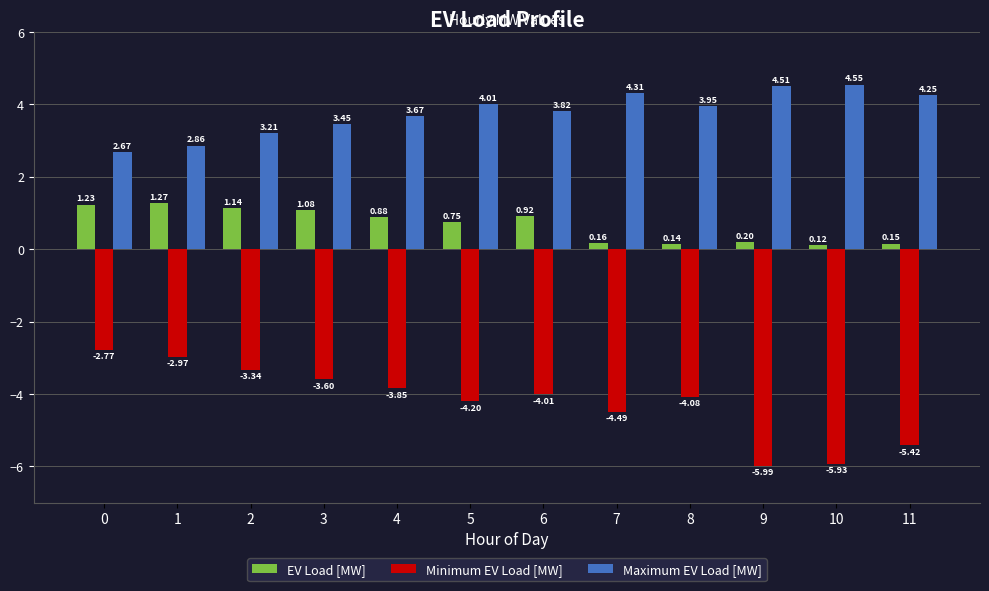

List the labels in order of EV Load [MW] value, largest first.

1, 0, 2, 3, 6, 4, 5, 9, 7, 11, 8, 10